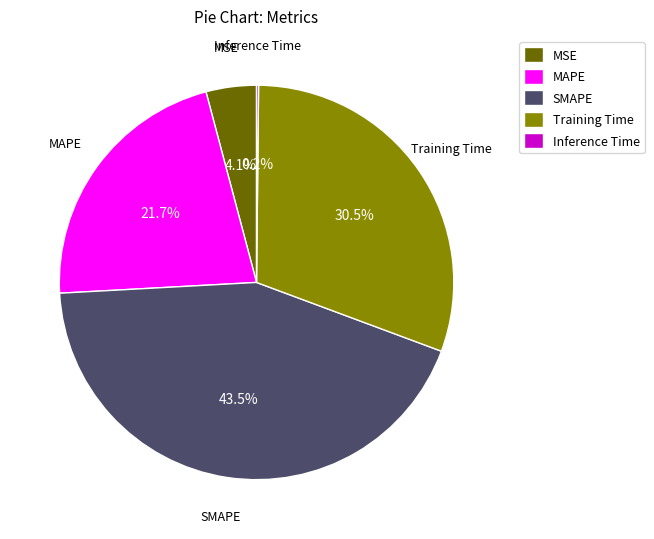

To the nearest percent, what is the difference between the MSE and SMAPE slice percentages?

39%